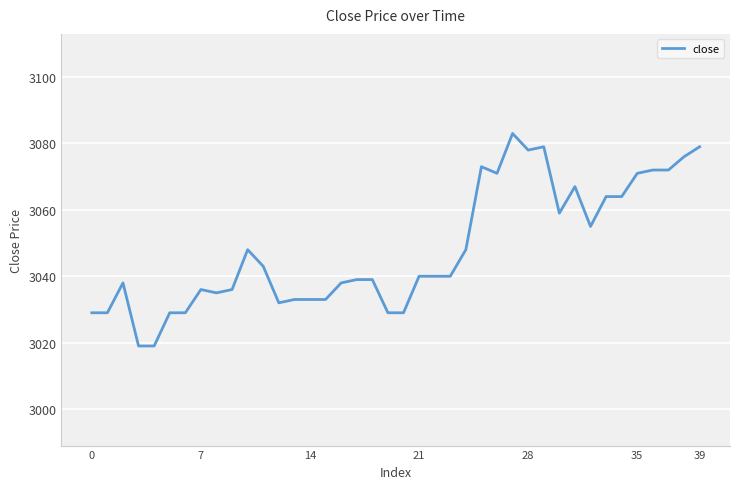

Count the number of categories in the chart.

40